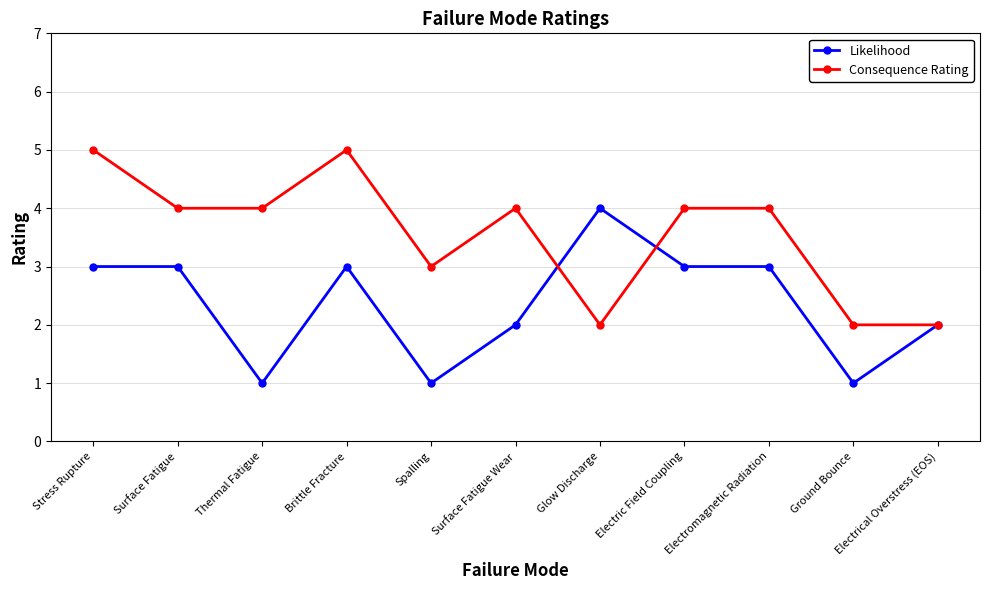

Where is the first local minimum for Likelihood?

Thermal Fatigue